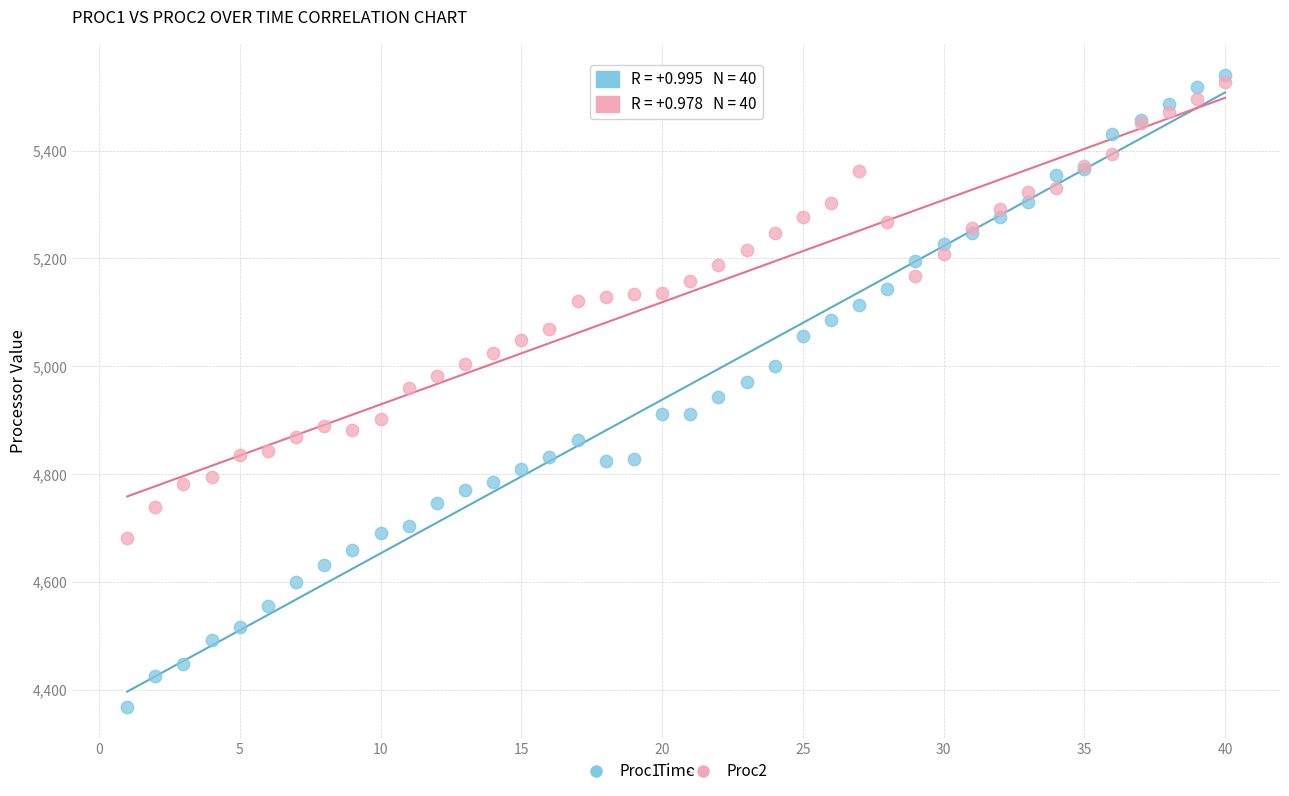

What are all the series names shown in the legend?

Proc1, Proc2